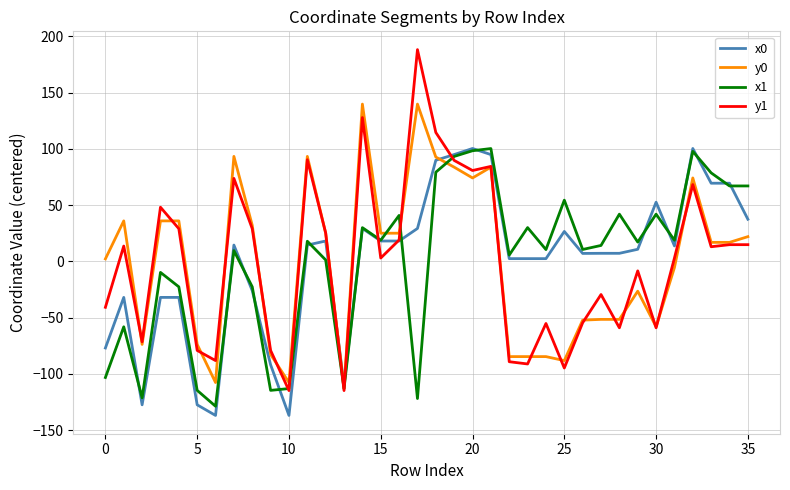

True or false: y0 has more than 1 interior local peaks.

True